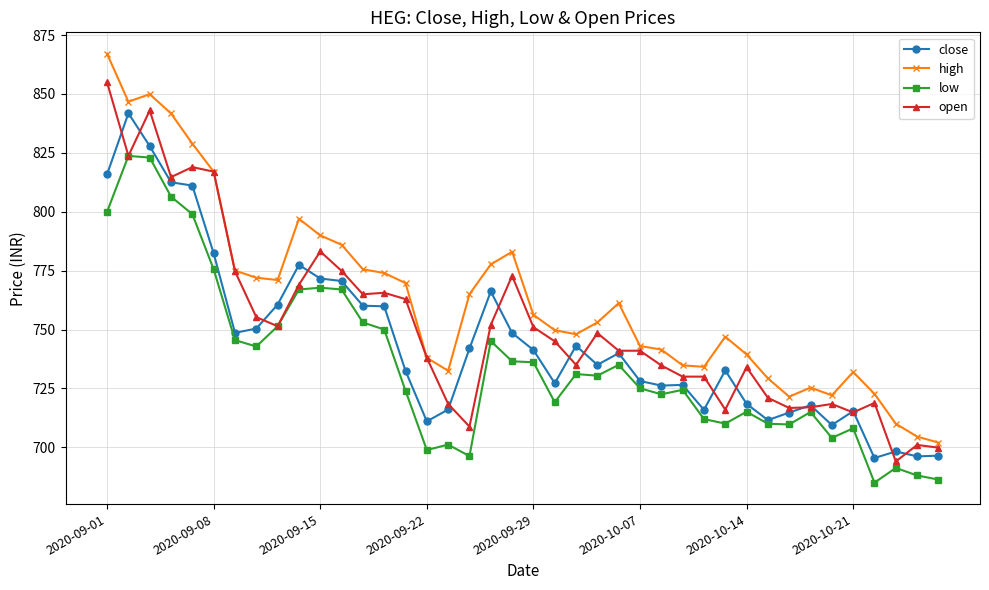

Which series has the widest spread of values?

high